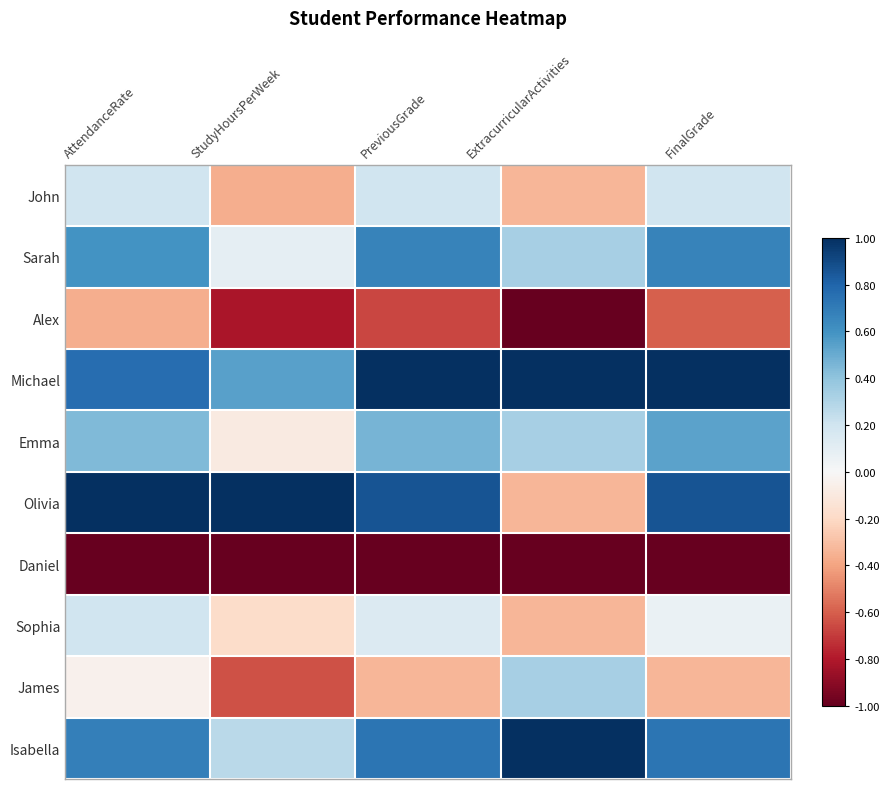

What is the greatest value displayed?

1.0